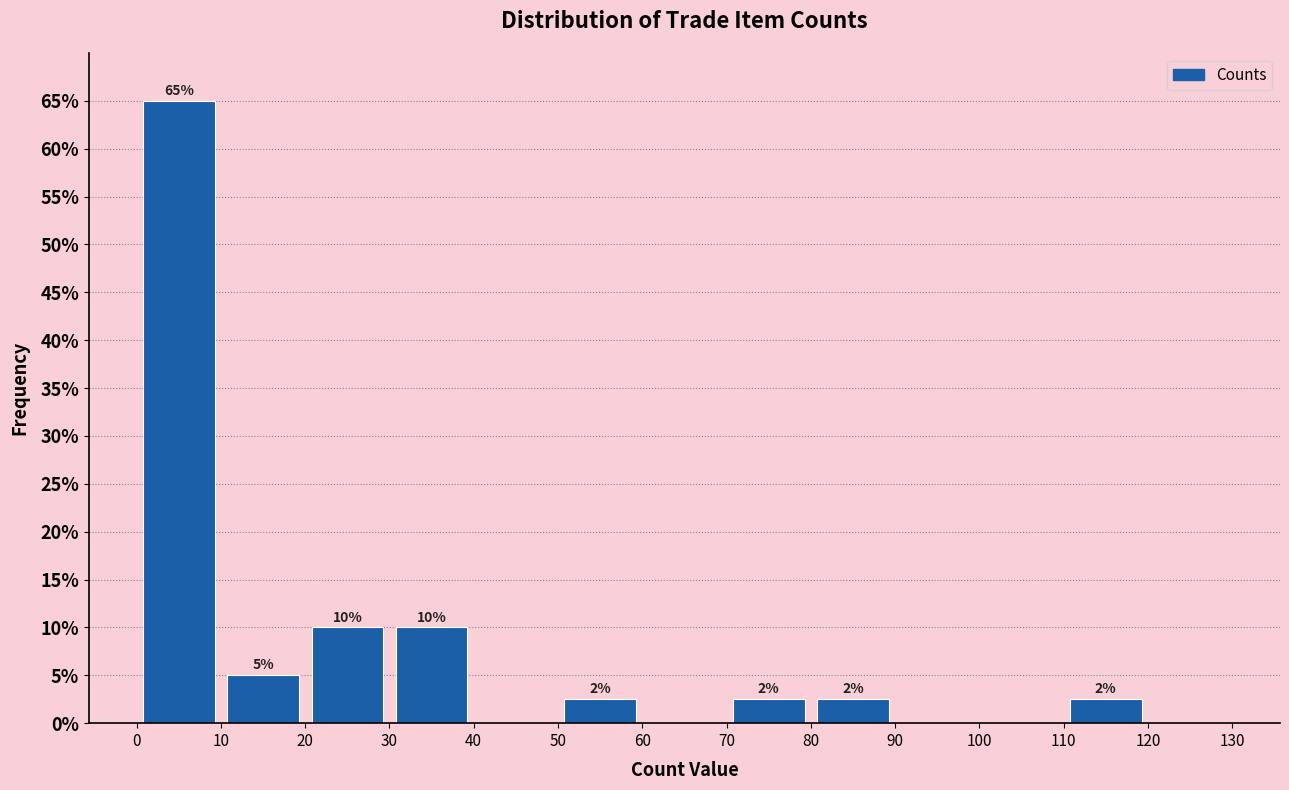

Which range on the x-axis has the tallest bar?

0 to 10